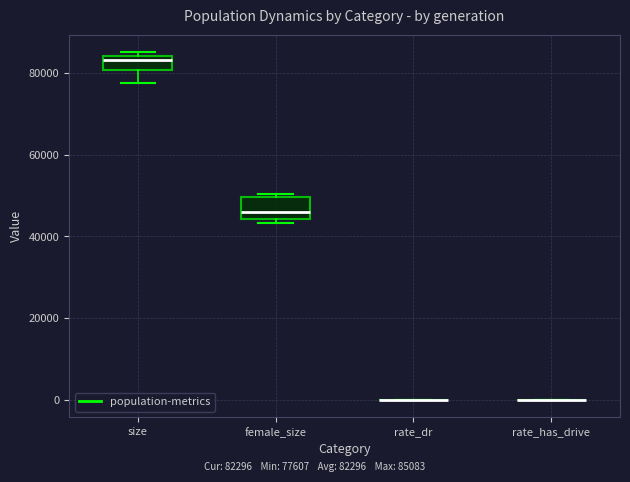

Reading left to right, transcribe this box plot: for each box, give where its median line is, the range the box spans, and where its two whiskers end, as read against the y-axis. The values are not printed on the chart, so give them approximately, as read against the axis.

size: median 84000 (just below the box's upper edge), box 80000 to 84000, whiskers 78000 to 86000
female_size: median 46000, box 44000 to 50000, whiskers 44000 (just below the box's lower edge) to 50000 (just above the box's upper edge)
rate_dr: box collapsed to a line at 0, whiskers 0 to 0
rate_has_drive: box collapsed to a line at 0, whiskers 0 to 0